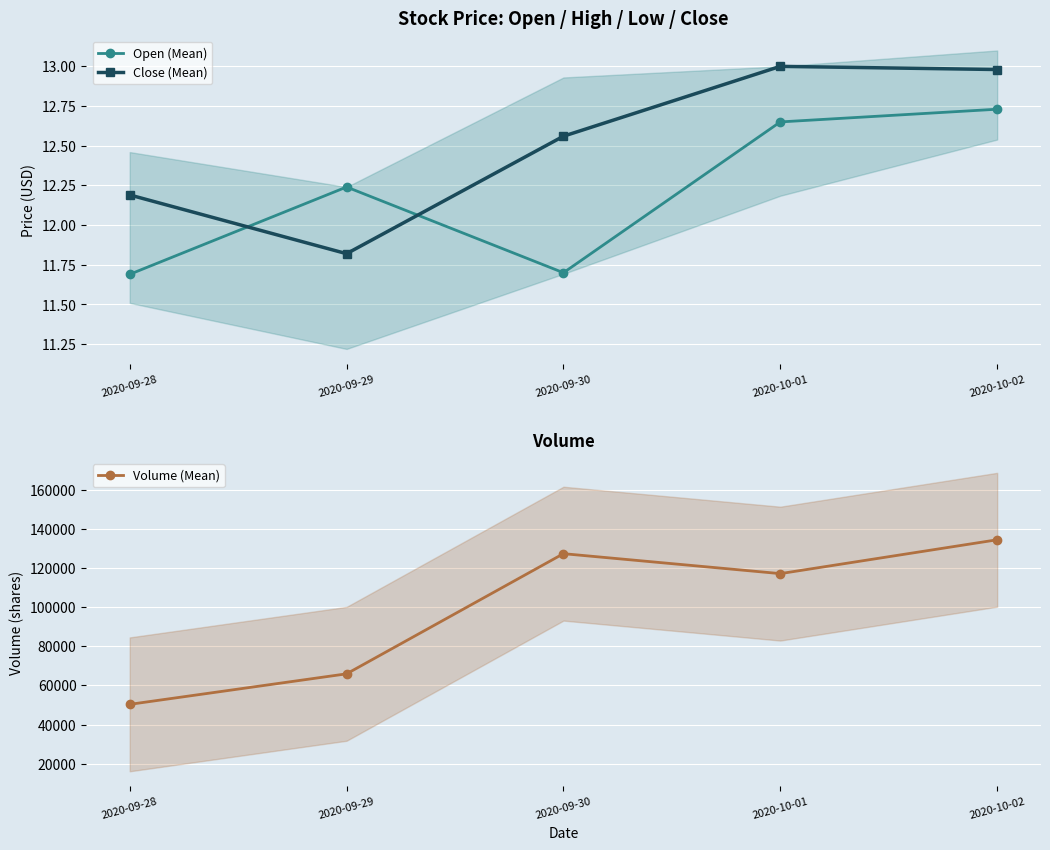

At which category does Close (Mean) reach its first local valley?

2020-09-29